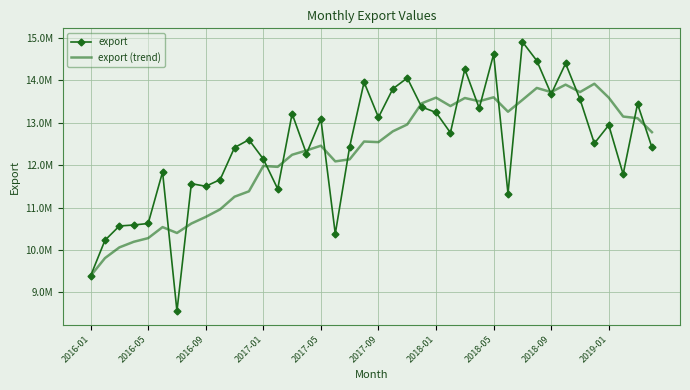

At how many categories does at least one series exceed 12430917?

25